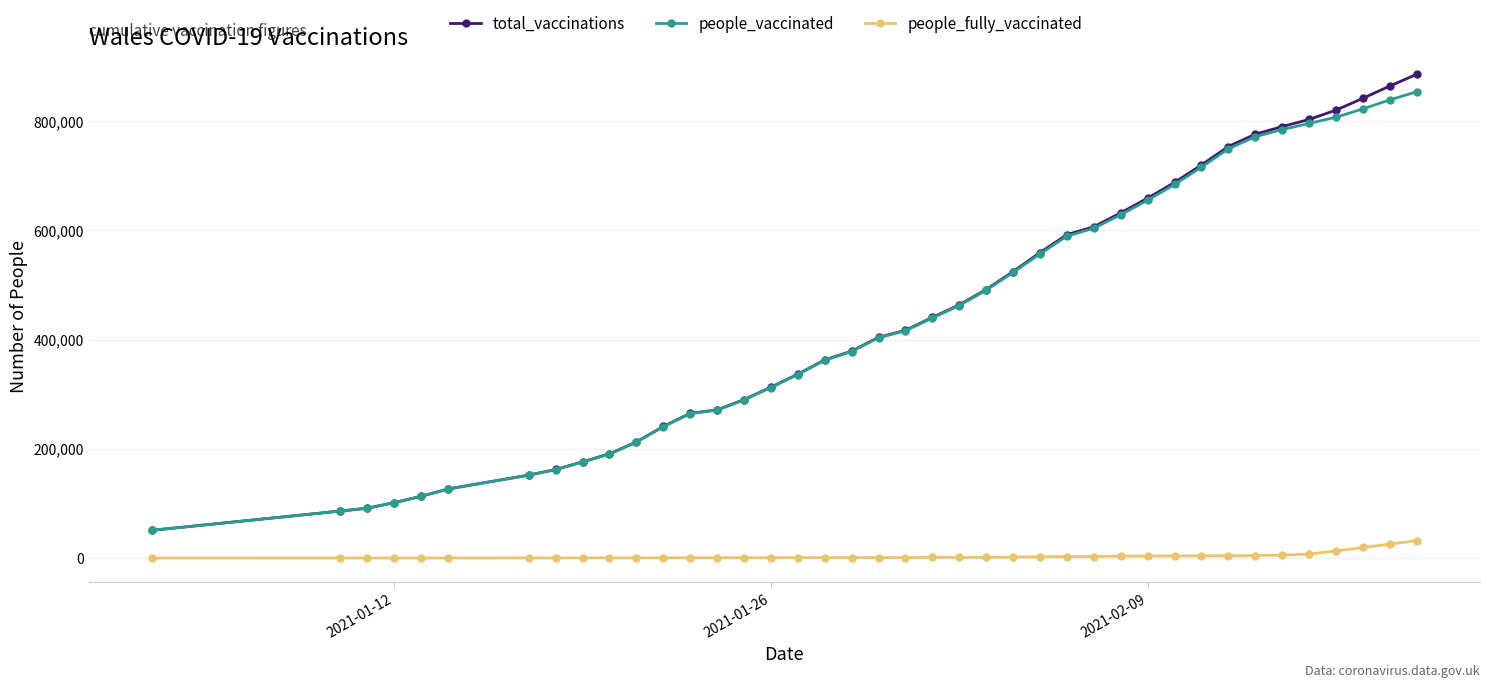

Rank the series by their maximum value, from lowest to highest.

people_fully_vaccinated, people_vaccinated, total_vaccinations